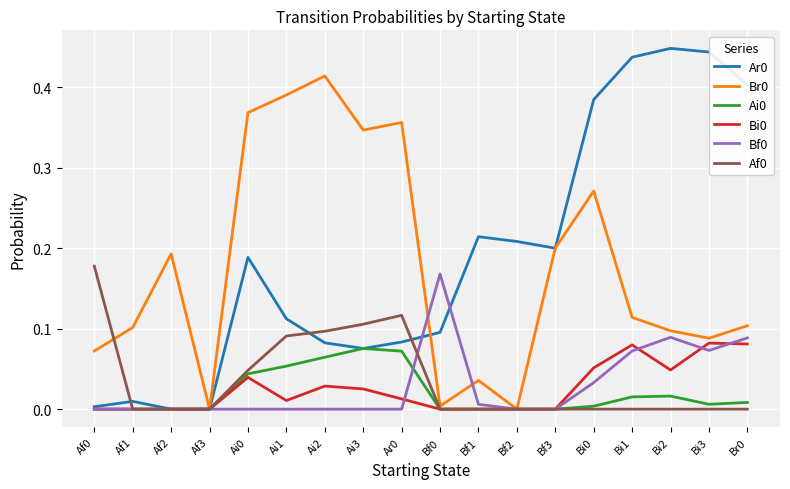

At which category does Br0 reach its first local valley?

Af3